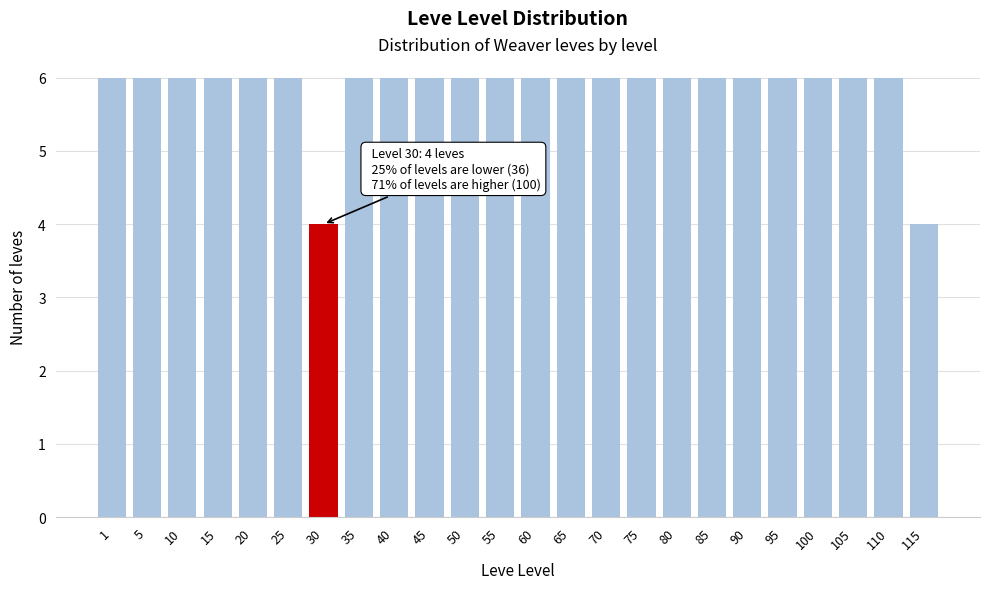

Reading right to left, extract all data points from this chart.

115=4	110=6	105=6	100=6	95=6	90=6	85=6	80=6	75=6	70=6	65=6	60=6	55=6	50=6	45=6	40=6	35=6	30=4	25=6	20=6	15=6	10=6	5=6	1=6